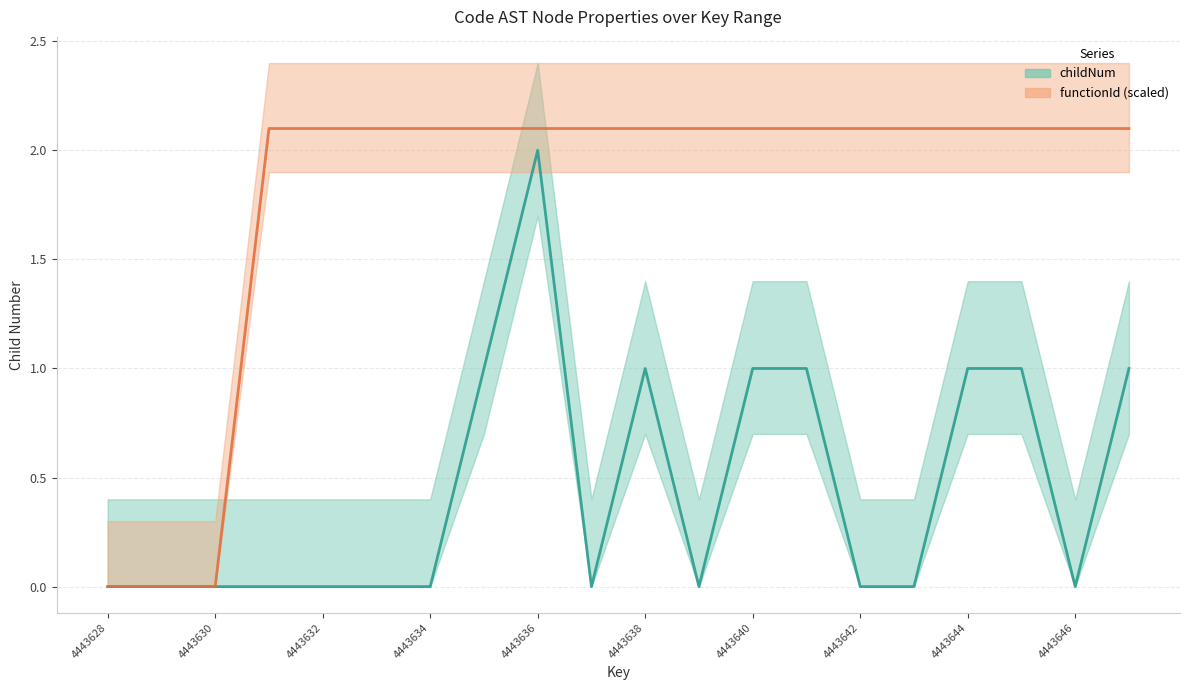

Does the chart have visible grid lines?

Yes